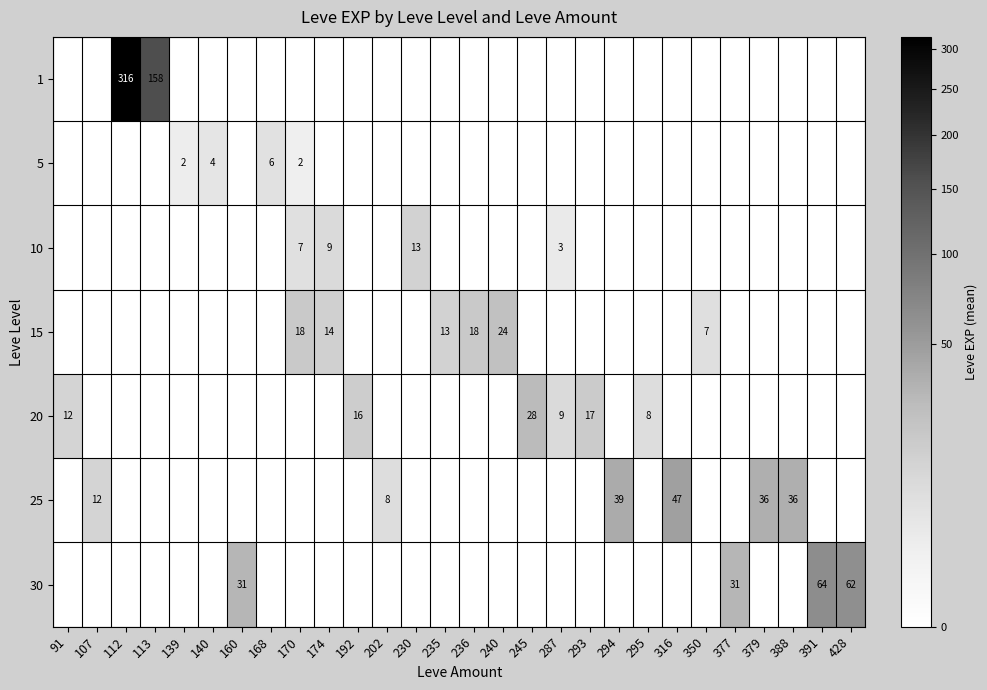

The value of 10 at 287 is 3. True or false?

True